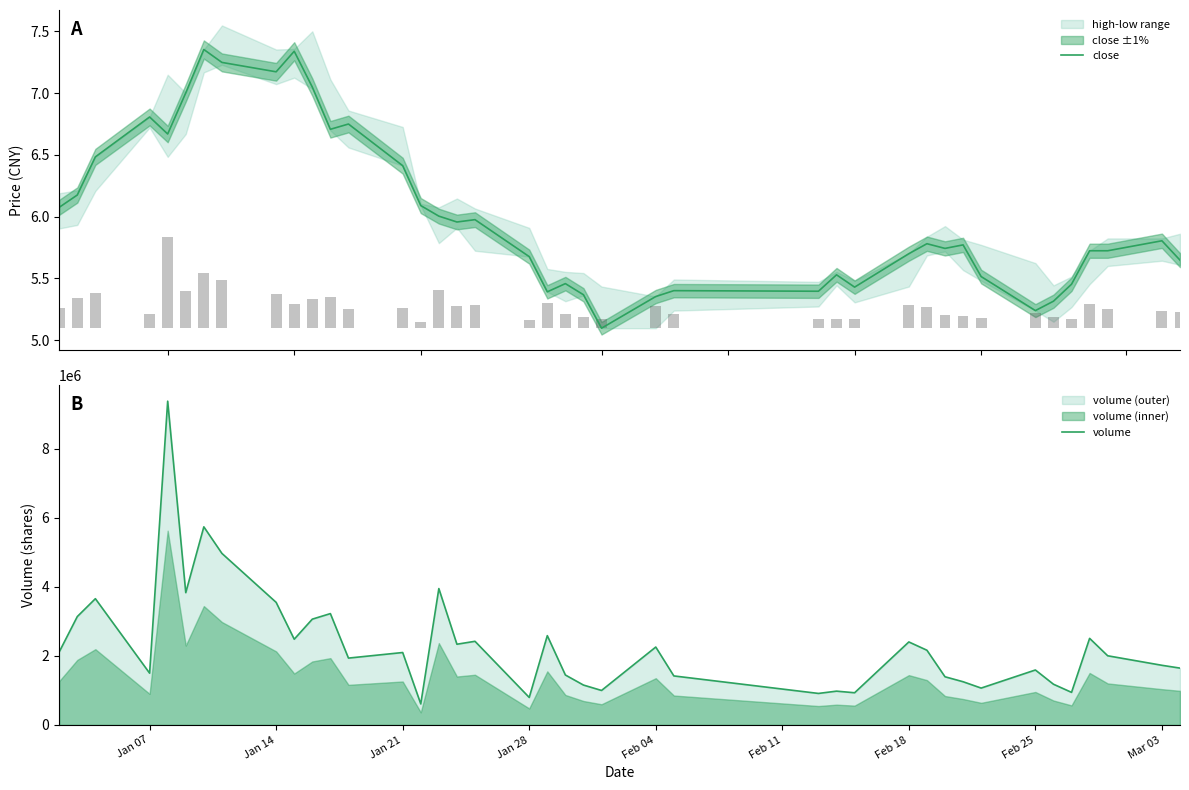

The value of volume at Jan 07 is 1499203. True or false?

True